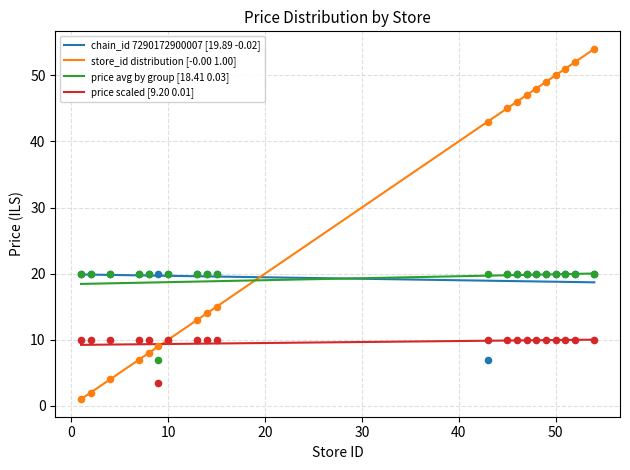

Which series reaches the minimum Y coordinate?

store_id distribution